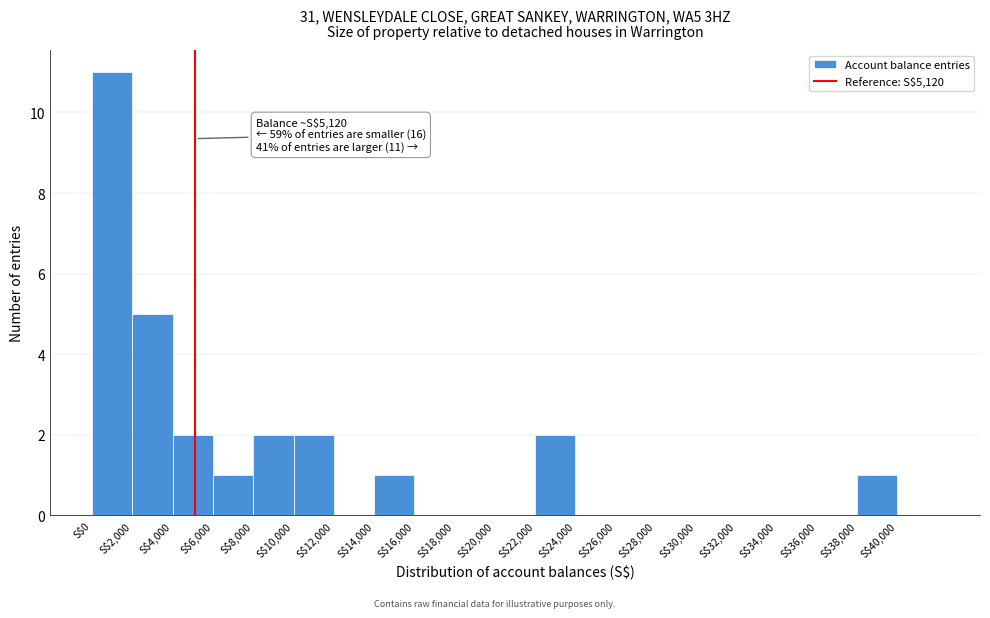

Which range on the x-axis has the tallest bar?

0 to 2000